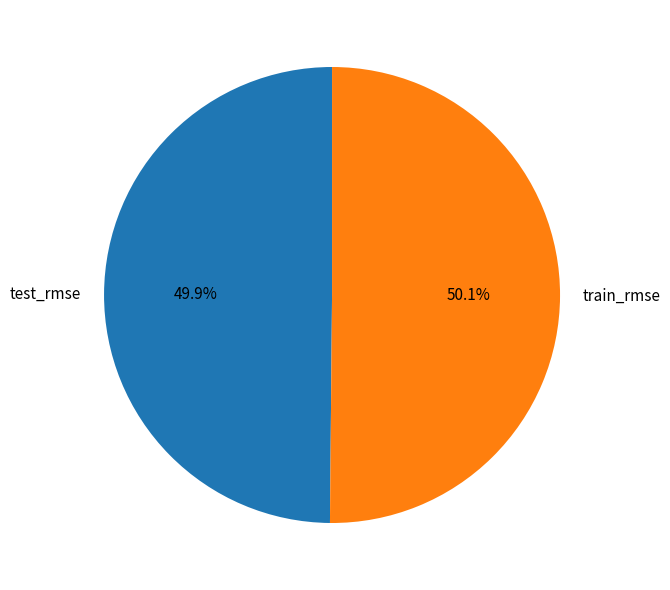

Combined, do test_rmse and train_rmse account for over 50%?

Yes